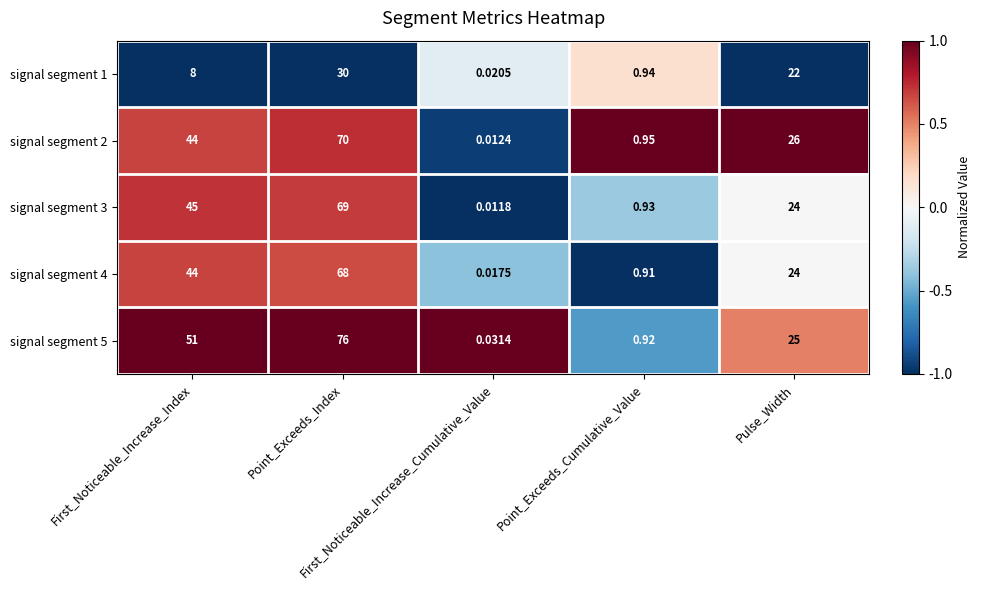

At which category is the sum across all series the highest?

Point_Exceeds_Index